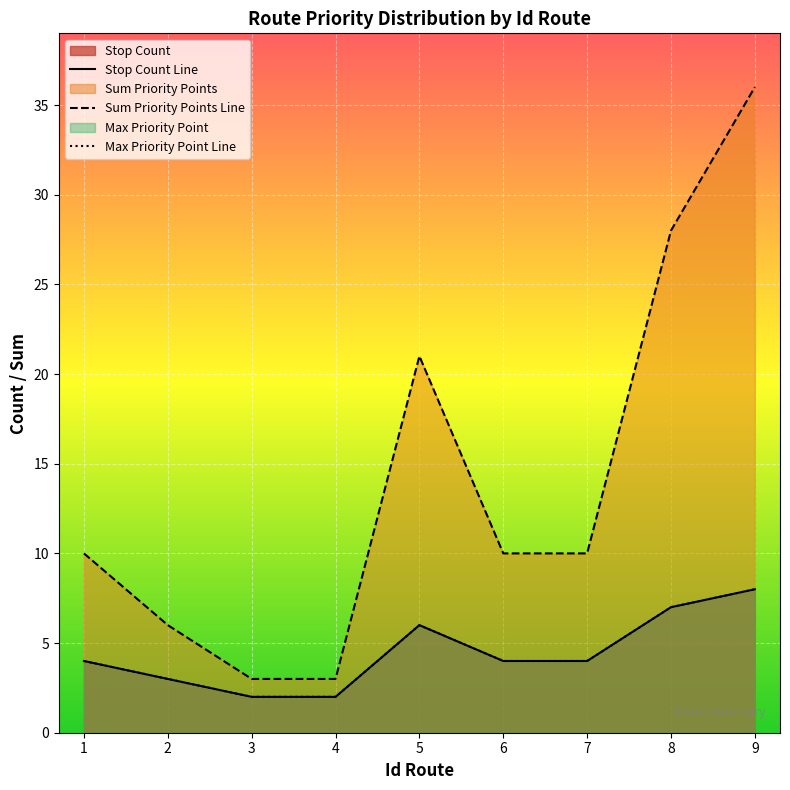

The value of Stop Count Line at 8 is 3. True or false?

False